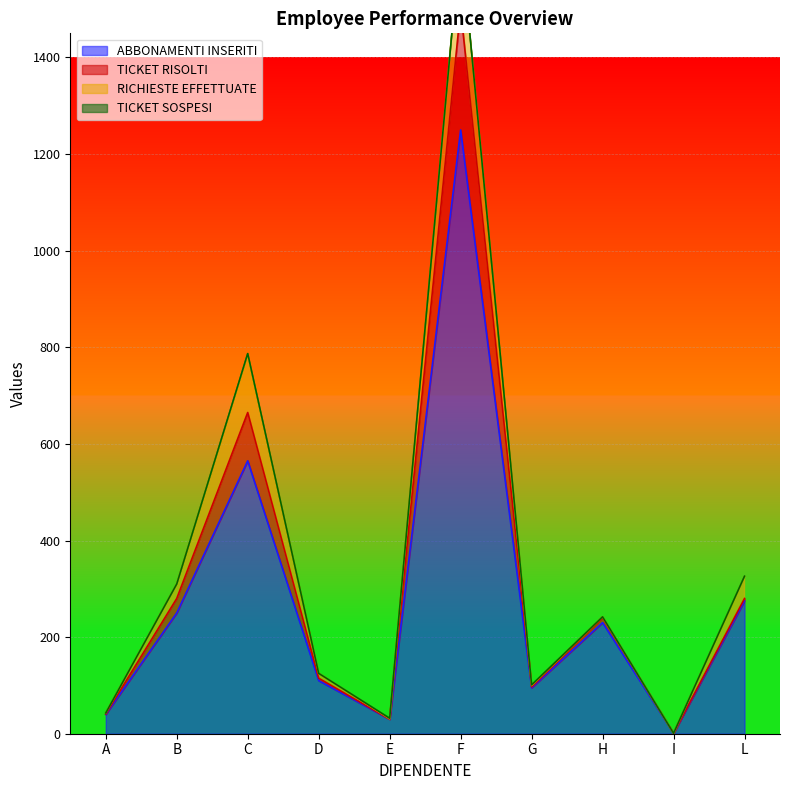

What is the smallest value displayed?

1